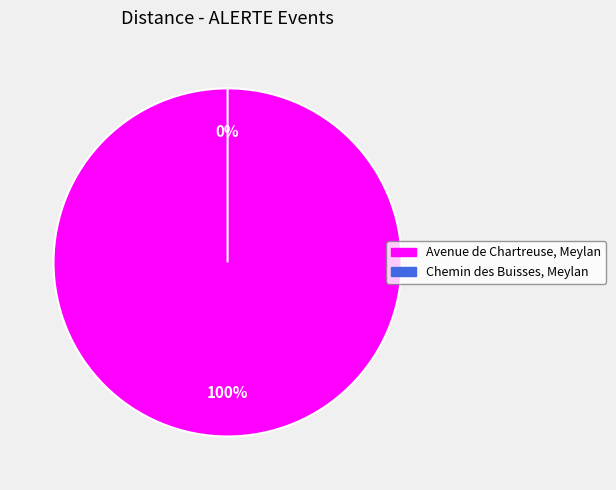

Is there a majority slice in this chart?

Yes